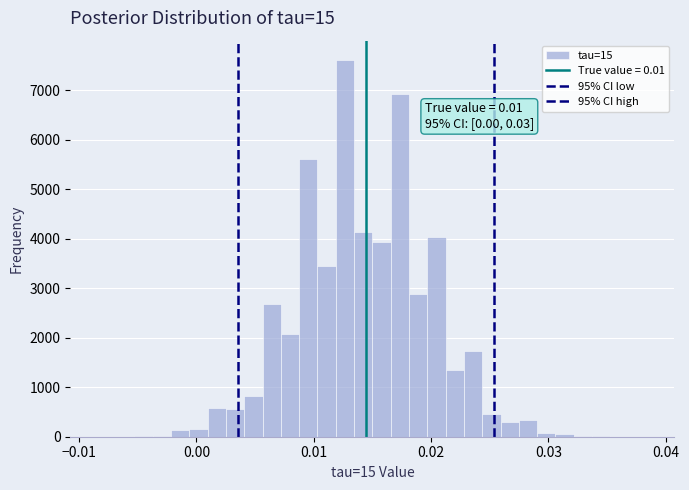

Read against the x-axis, roughly where is the centre of the tallest bar?

0.013